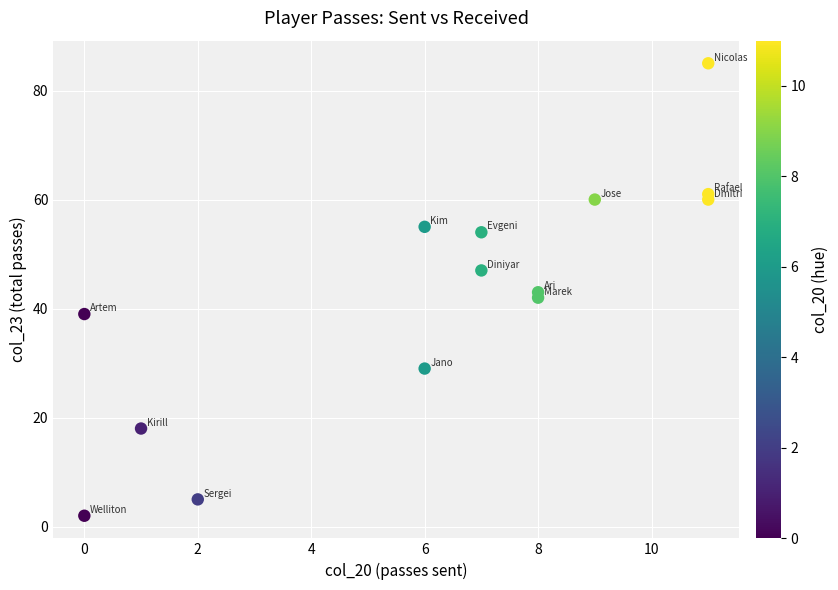

List the coordinates of all points as (Y, X) pairs, reading left to right.

(39, 0)  (2, 0)  (18, 1)  (5, 2)  (55, 6)  (29, 6)  (47, 7)  (54, 7)  (43, 8)  (42, 8)  (60, 9)  (85, 11)  (61, 11)  (60, 11)